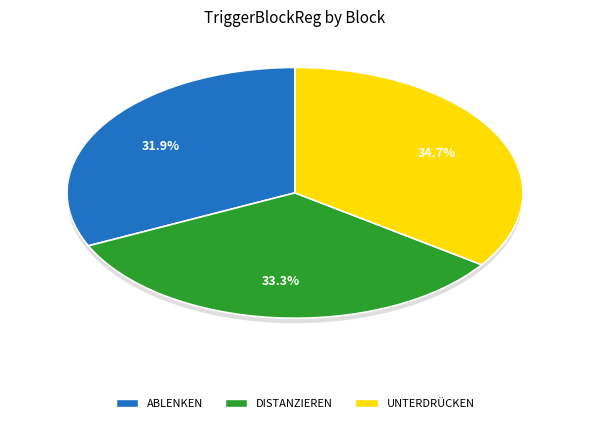

The 4 slice represents 44% of the pie. True or false?

False